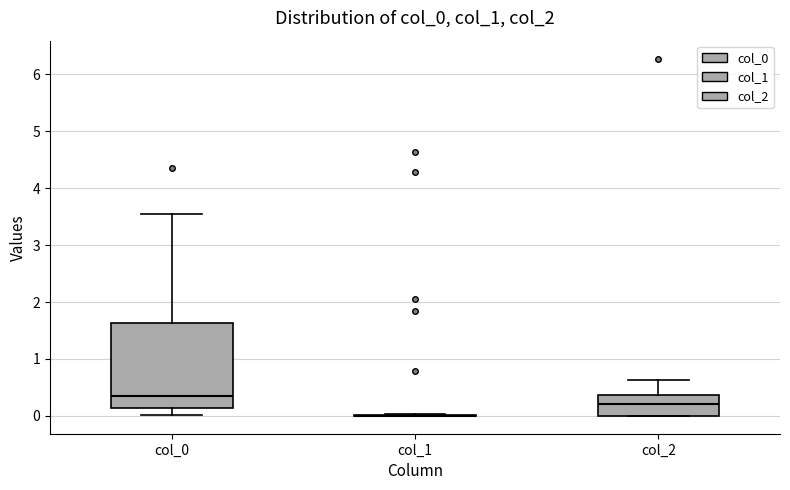

Where does the upper whisker of the box for col_0 end on the y-axis? The values are not printed on the chart, so give them approximately, as read against the axis.

3.5